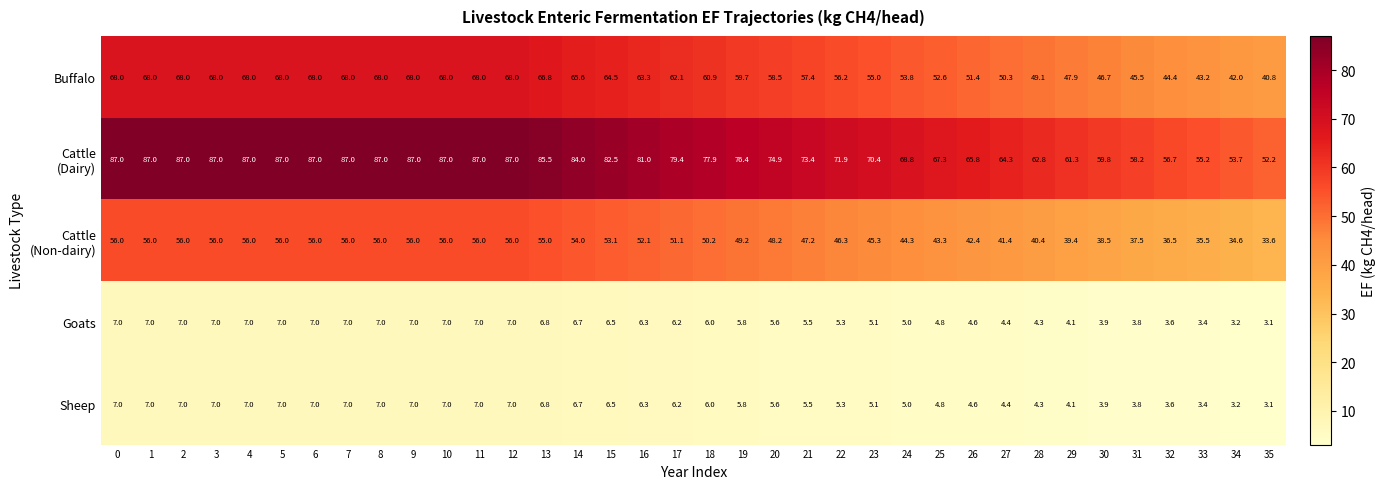

What is the average value of the Goats series?

5.7